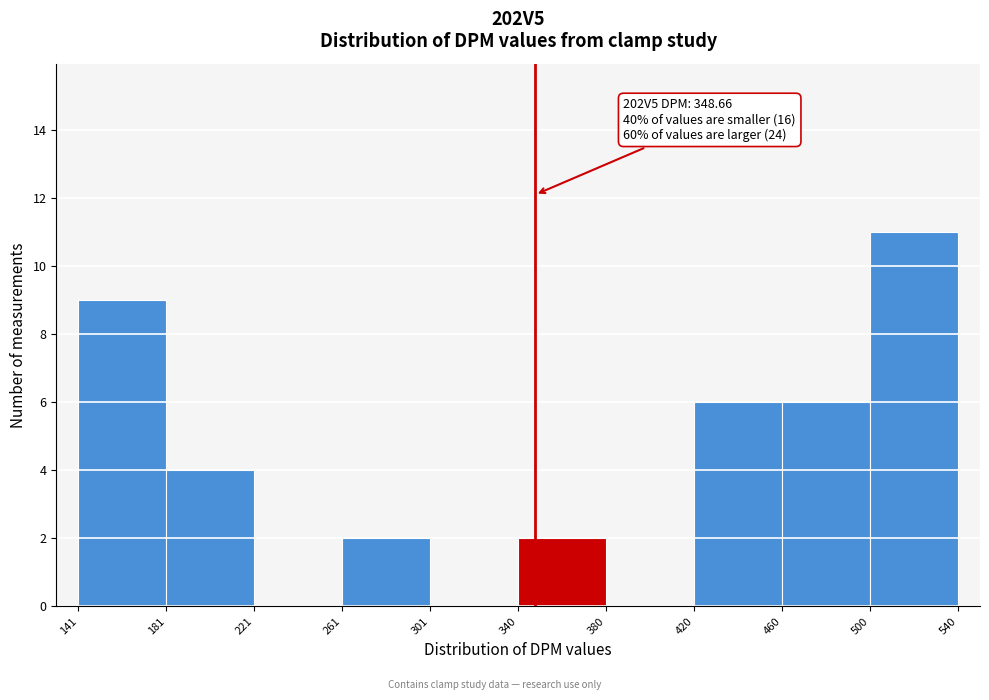

Which range on the x-axis has the tallest bar?

500 to 540